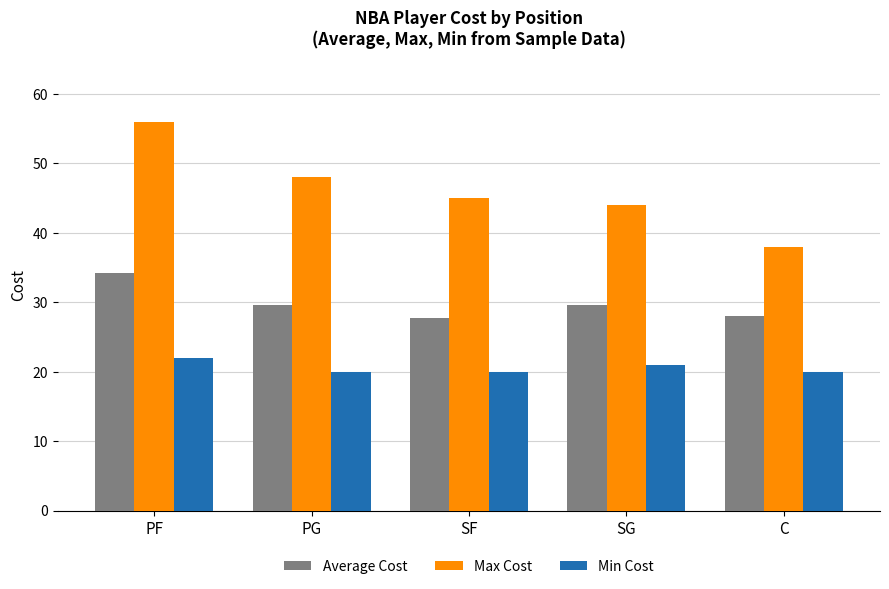

Reading left to right, extract all data points from this chart.

Average Cost: PF=34.2	PG=29.6	SF=27.7	SG=29.6	C=28.0
Max Cost: PF=56.0	PG=48.0	SF=45.0	SG=44.0	C=38.0
Min Cost: PF=22.0	PG=20.0	SF=20.0	SG=21.0	C=20.0